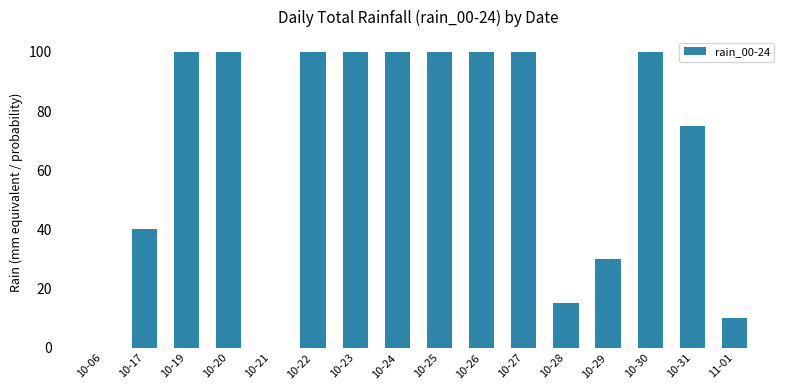

What is the sum of all values?

1070